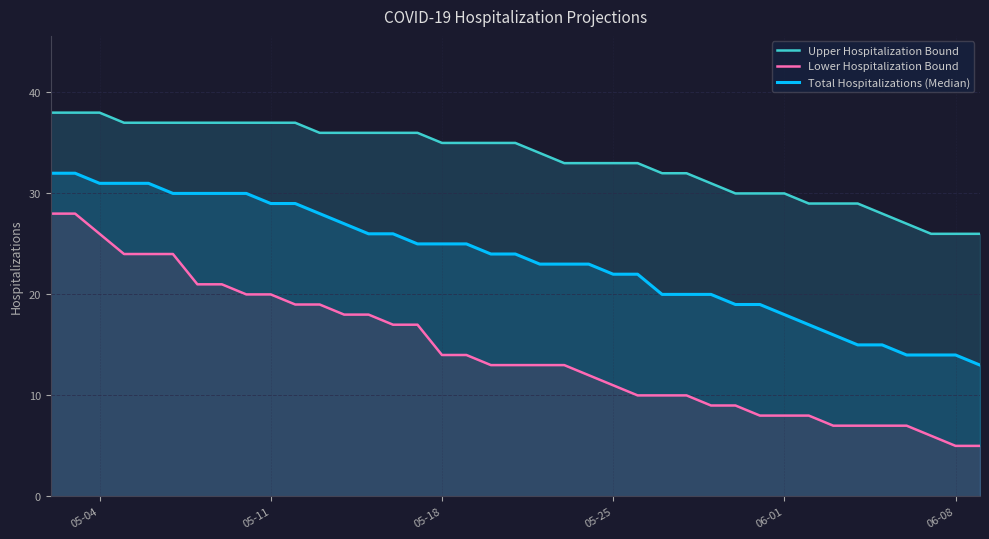

True or false: Upper Hospitalization Bound has a value of 41 at 27.

False